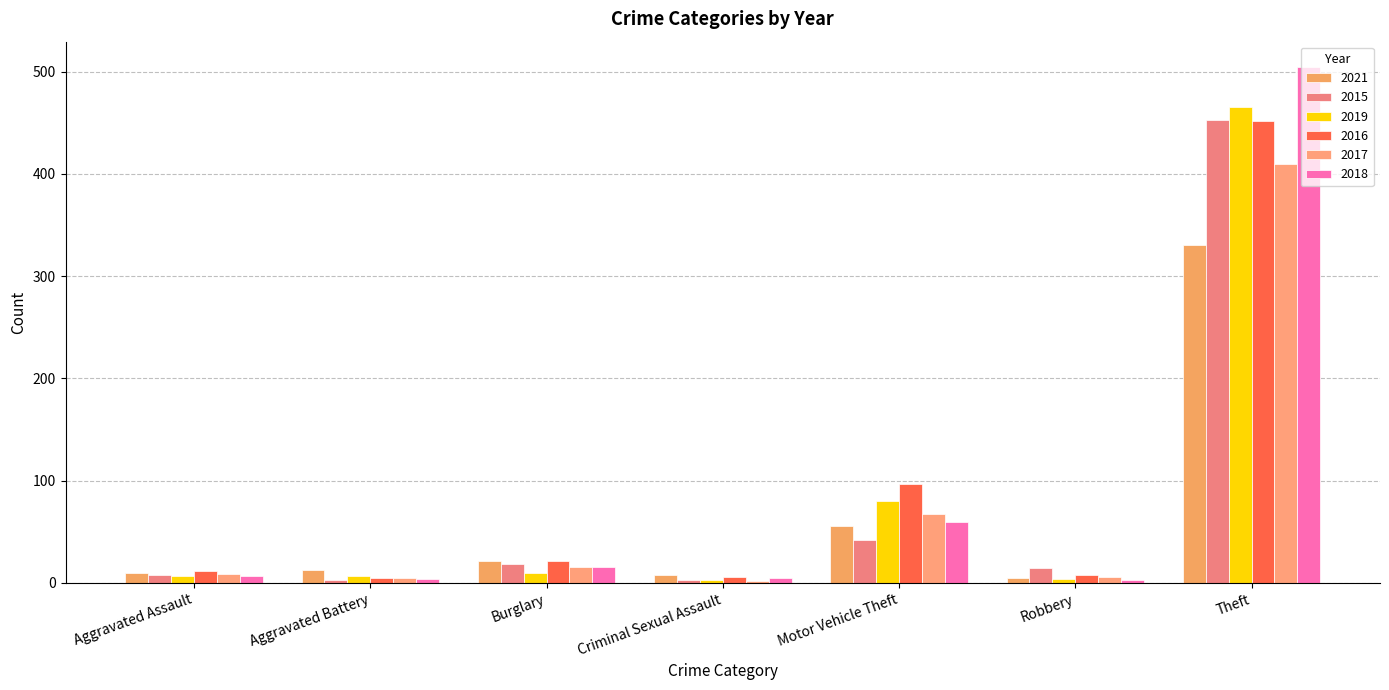

Where does the 2017 series first go above 9?

Burglary